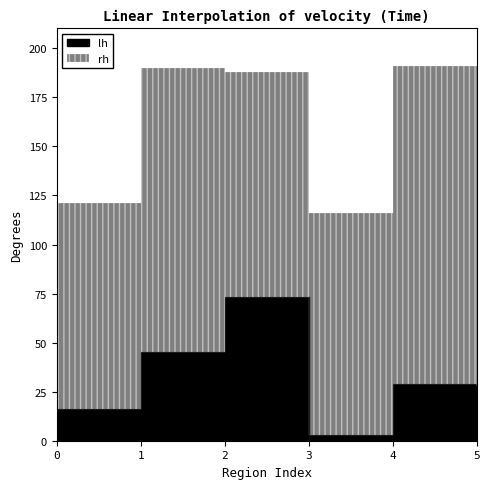

How many data points does each series have?

6